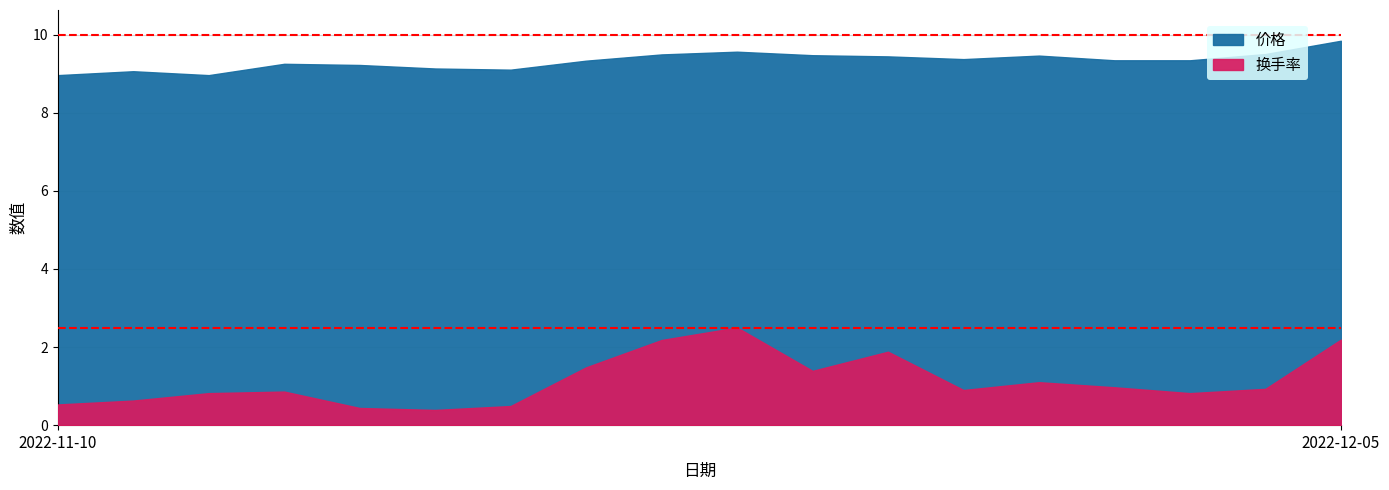

What is the spread (max minus min) of values at 2022-11-11?

8.4